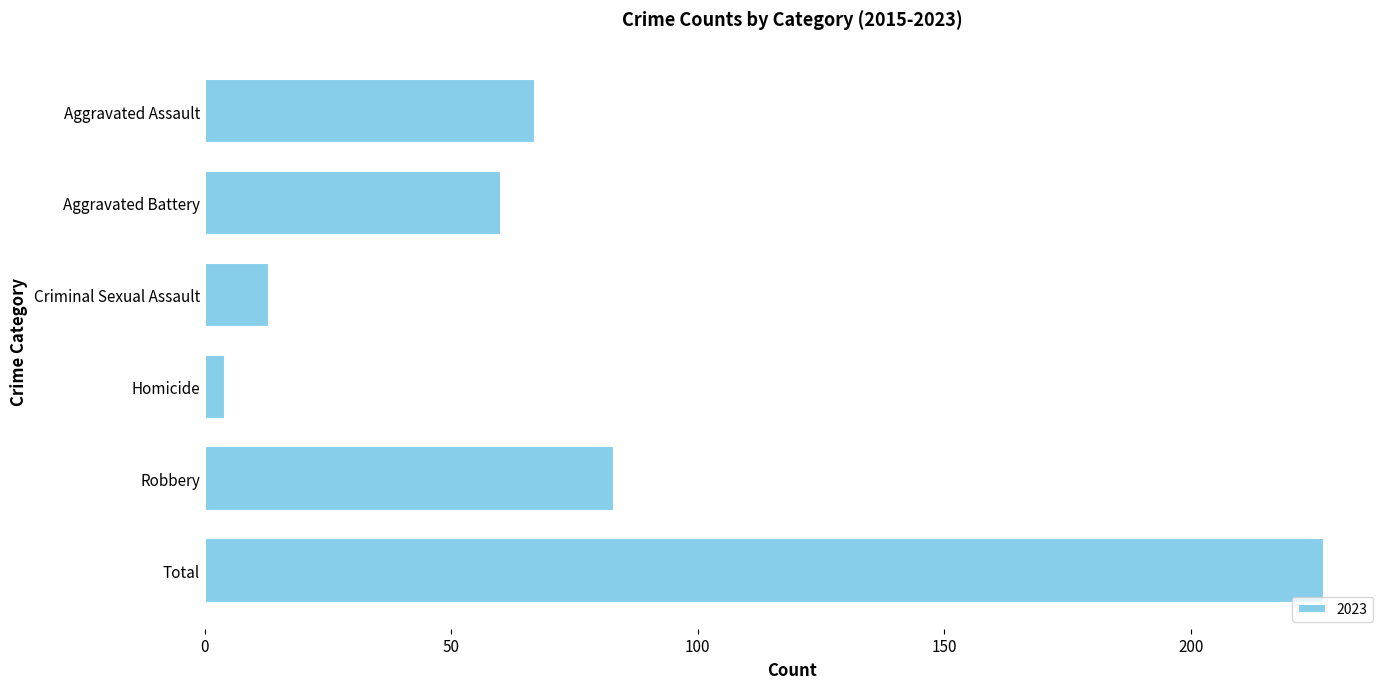

Does the chart contain any negative values?

No